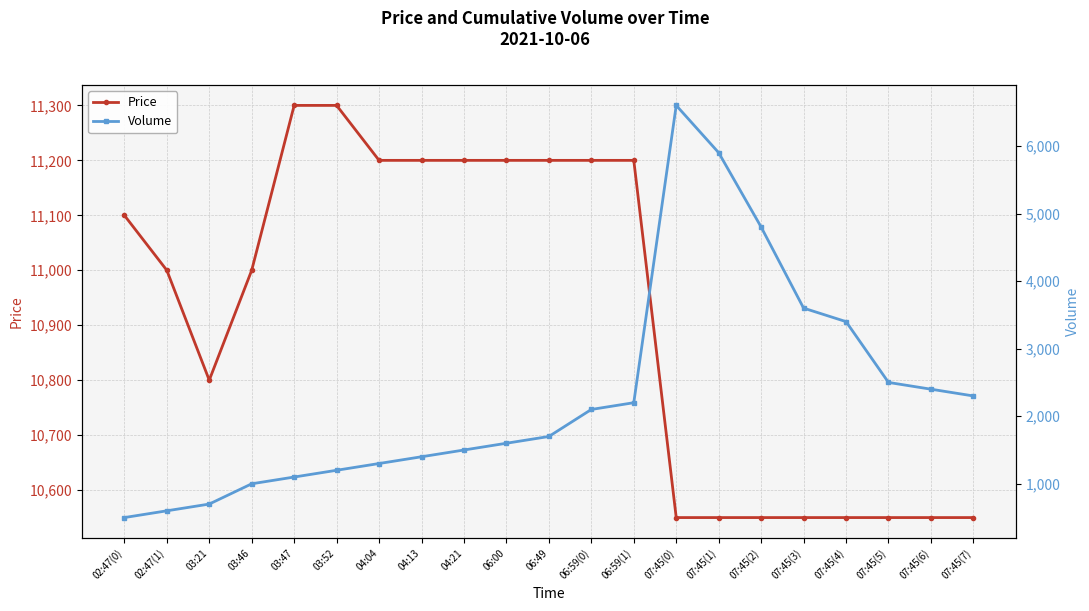

What value does the Price series have at 07:45(0)?

10550